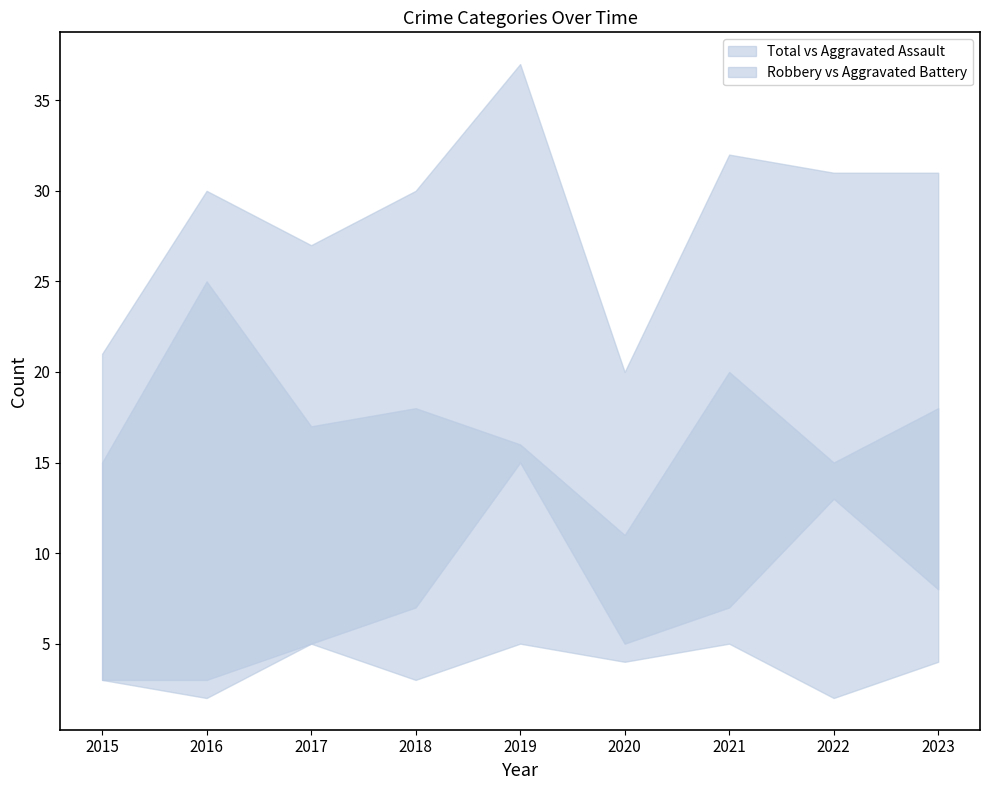

True or false: Aggravated Assault has a value of 5 at 2017.

True